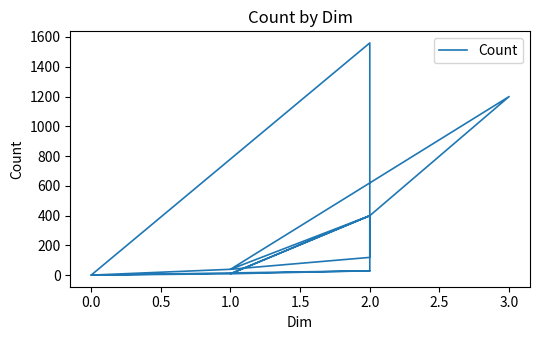

What is the greatest value displayed?

1560